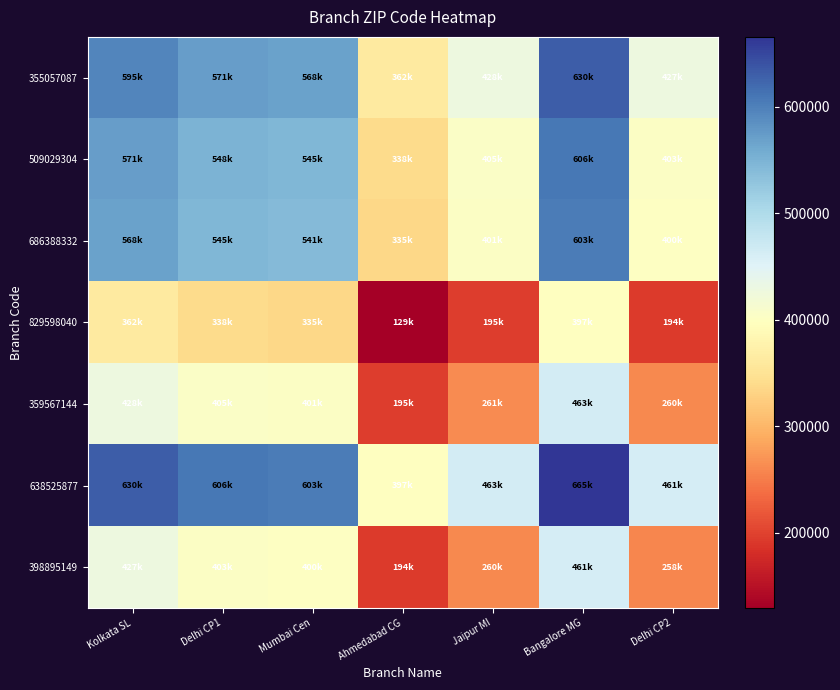

What is the total value across all series at Delhi CP1?

3420074.5